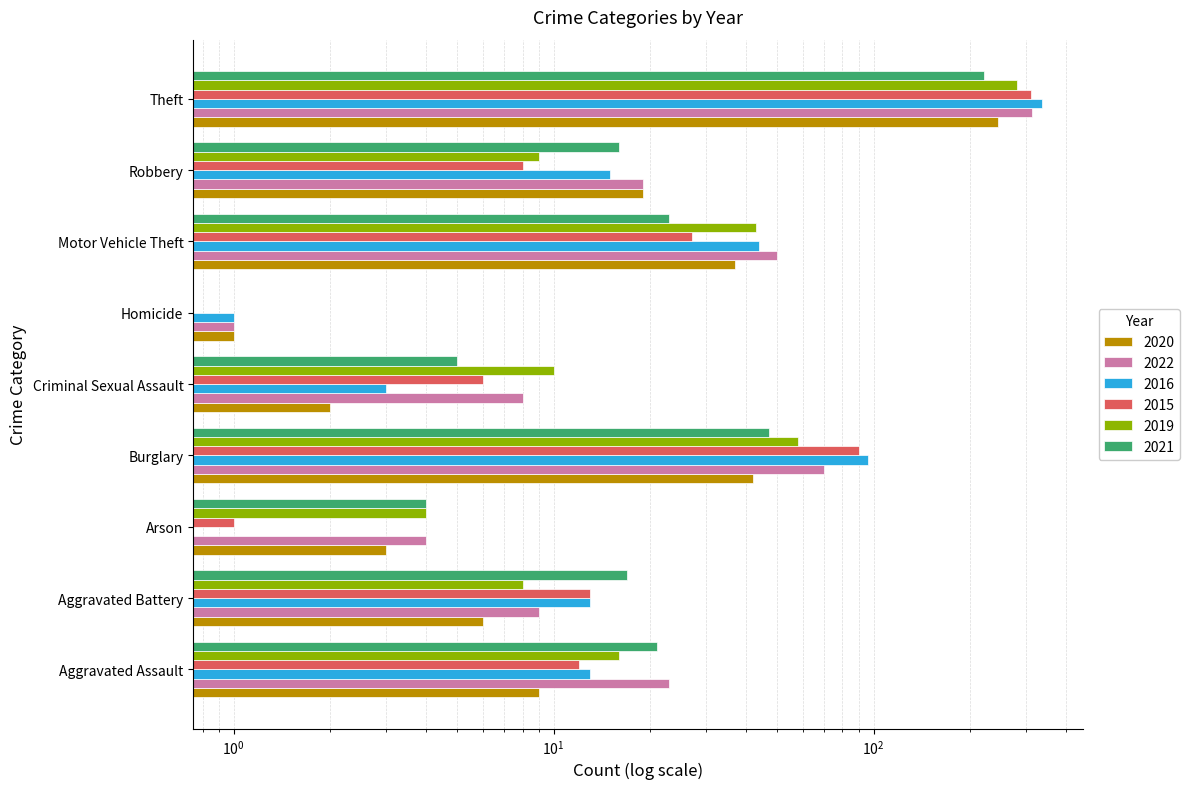

List the series in order of their peak value, highest first.

2016, 2022, 2015, 2019, 2020, 2021